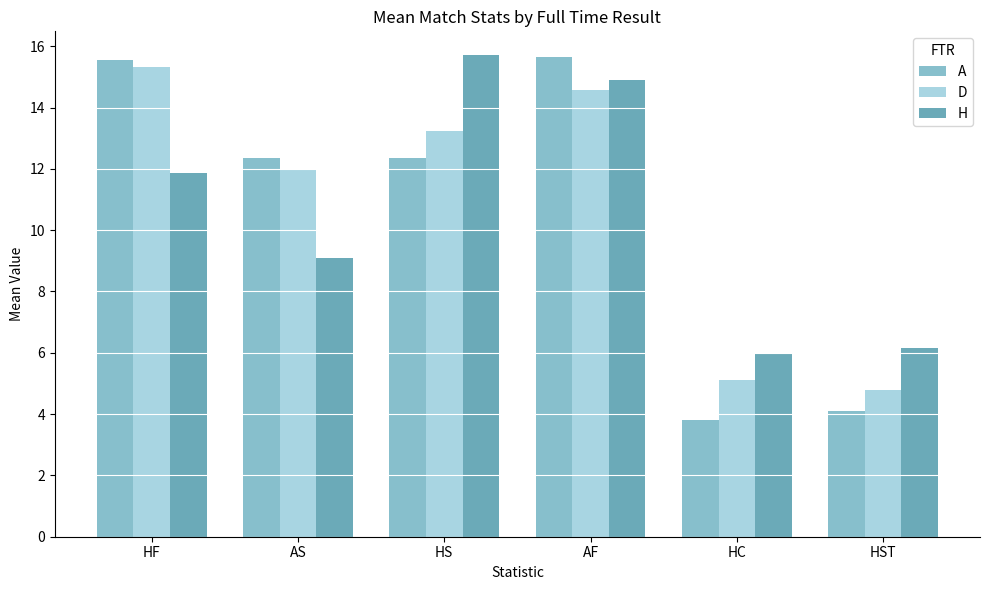

What is the maximum value shown in the chart?

15.7